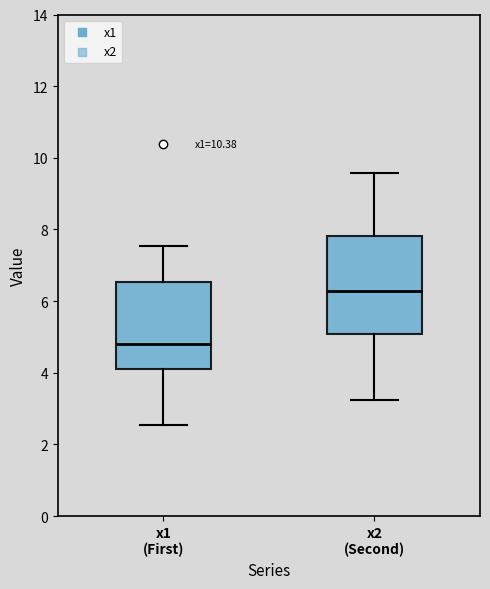

Which box is the tallest, from its lower edge to its upper edge?

x2 (Second)